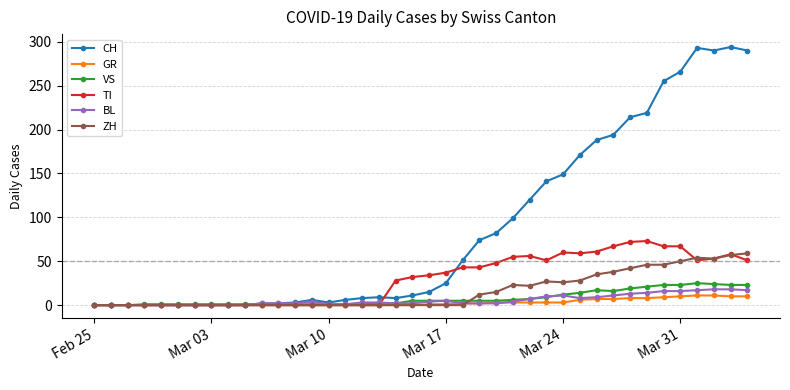

What is the maximum value for BL?

18